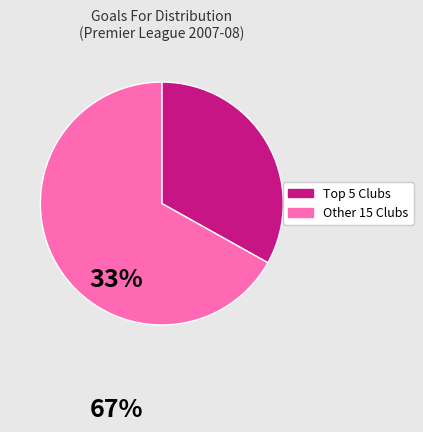

How many slices are in this pie chart?

2